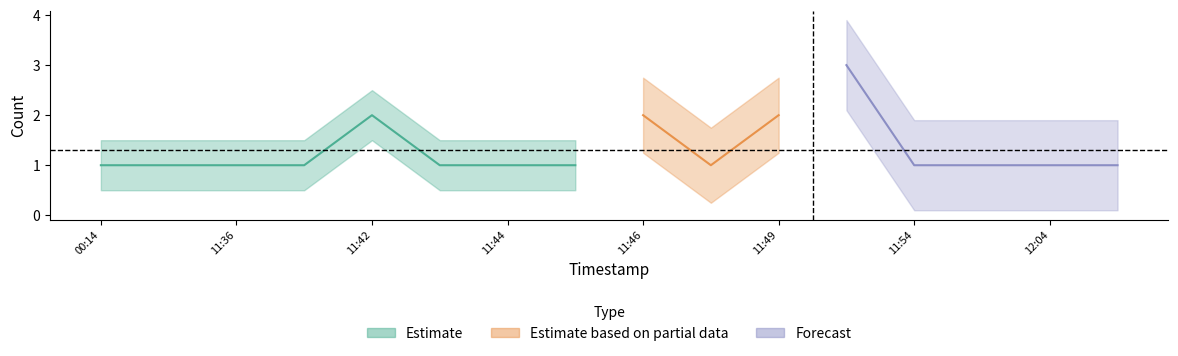

What position from the left is 2019-02-12 11:46?

9